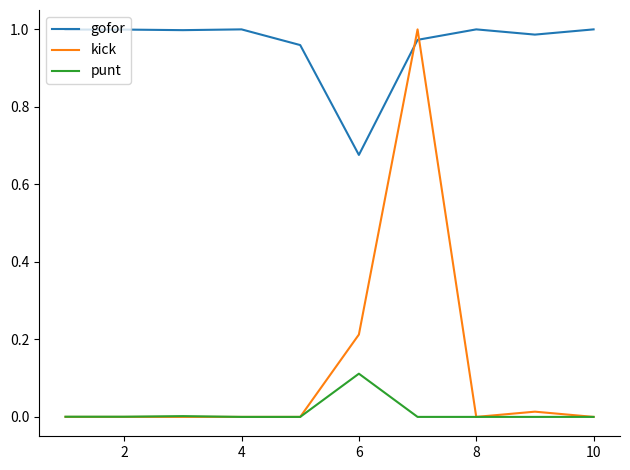

After their last crossing, which series has the higher values: gofor or kick?

gofor